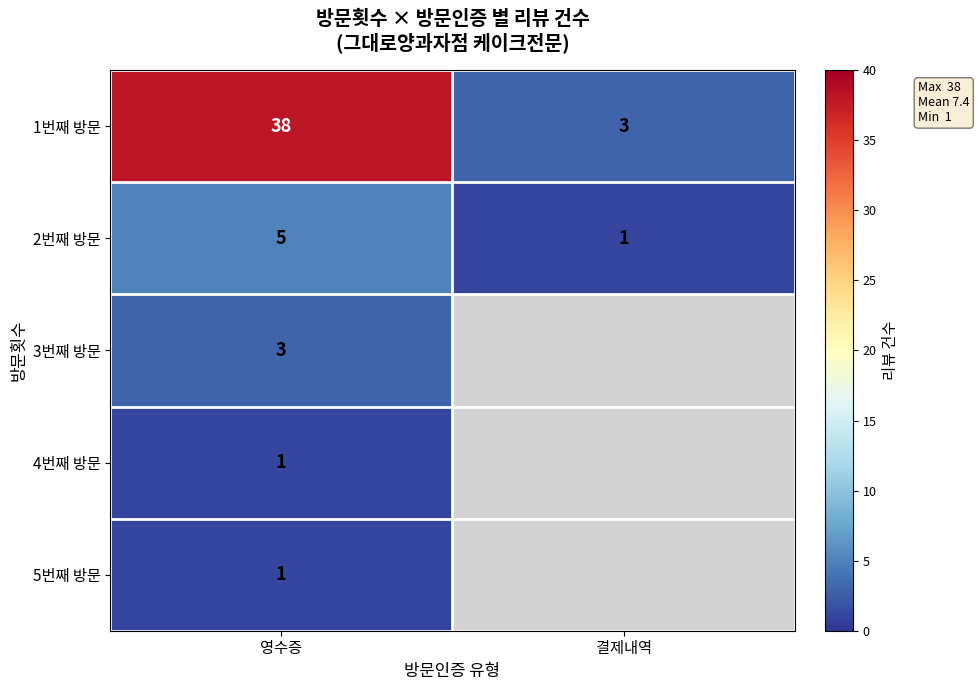

How many values in the 2번째 방문 series are below 5?

1